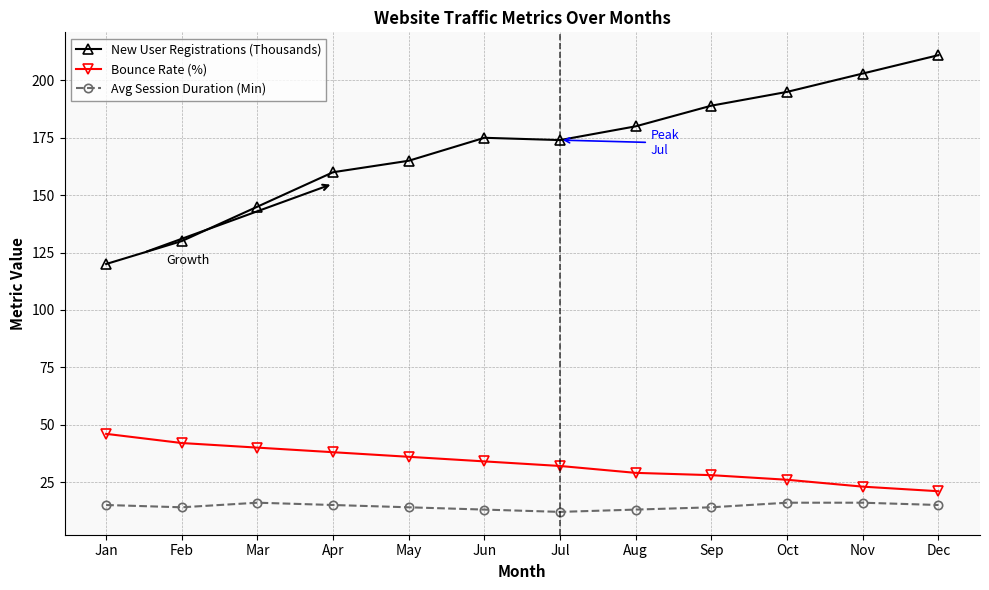

Reading left to right, transcribe all the data shown in this chart.

New User Registrations (Thousands): Jan=120	Feb=130	Mar=145	Apr=160	May=165	Jun=175	Jul=174	Aug=180	Sep=189	Oct=195	Nov=203	Dec=211
Bounce Rate (%): Jan=46	Feb=42	Mar=40	Apr=38	May=36	Jun=34	Jul=32	Aug=29	Sep=28	Oct=26	Nov=23	Dec=21
Avg Session Duration (Min): Jan=15	Feb=14	Mar=16	Apr=15	May=14	Jun=13	Jul=12	Aug=13	Sep=14	Oct=16	Nov=16	Dec=15